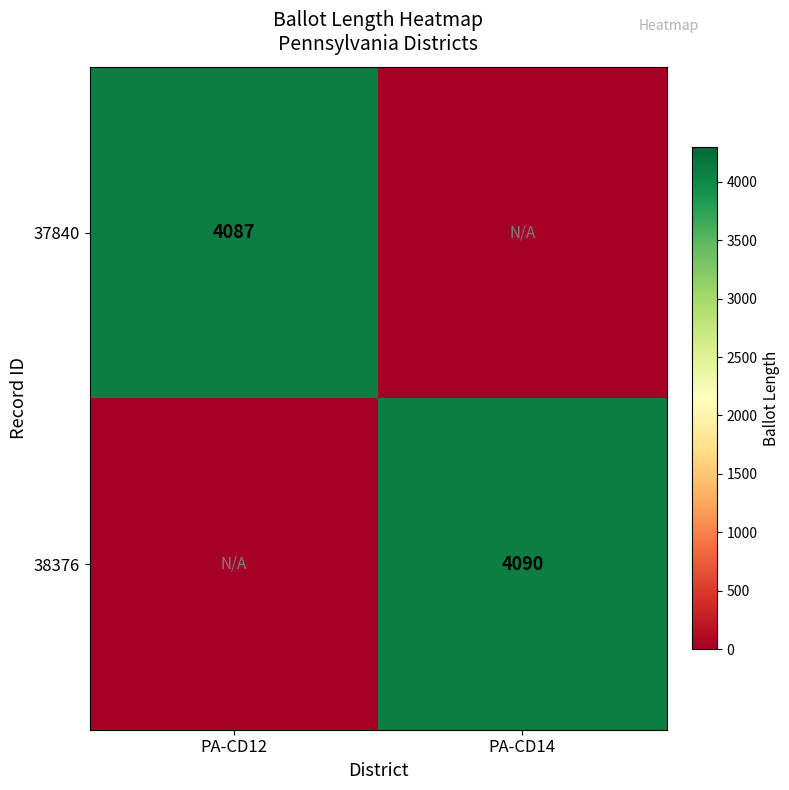

The 38376 series shows 4090 at PA-CD14. True or false?

True